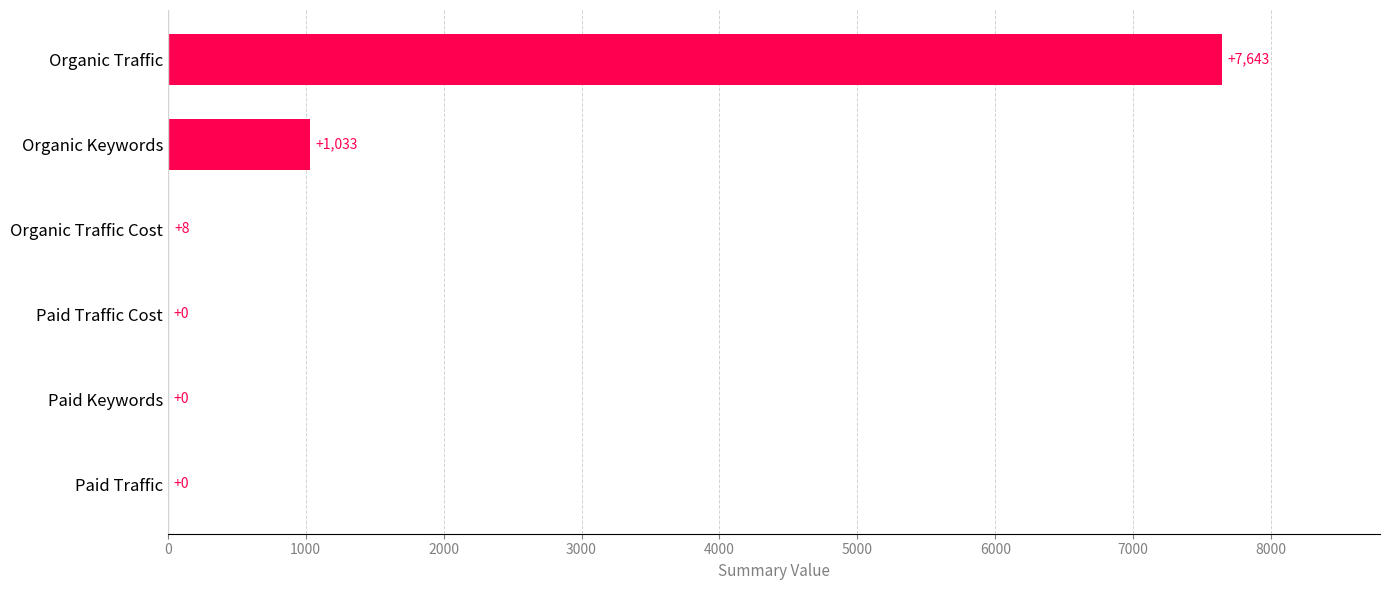

What is the sum of all values?

8684